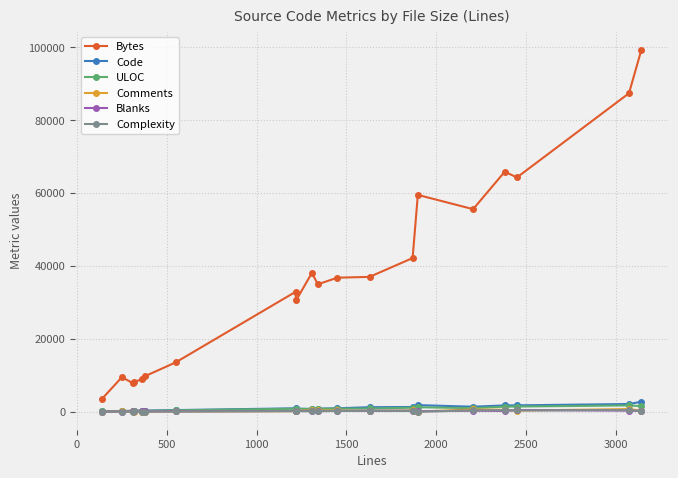

How many categories are shown in the chart?

20